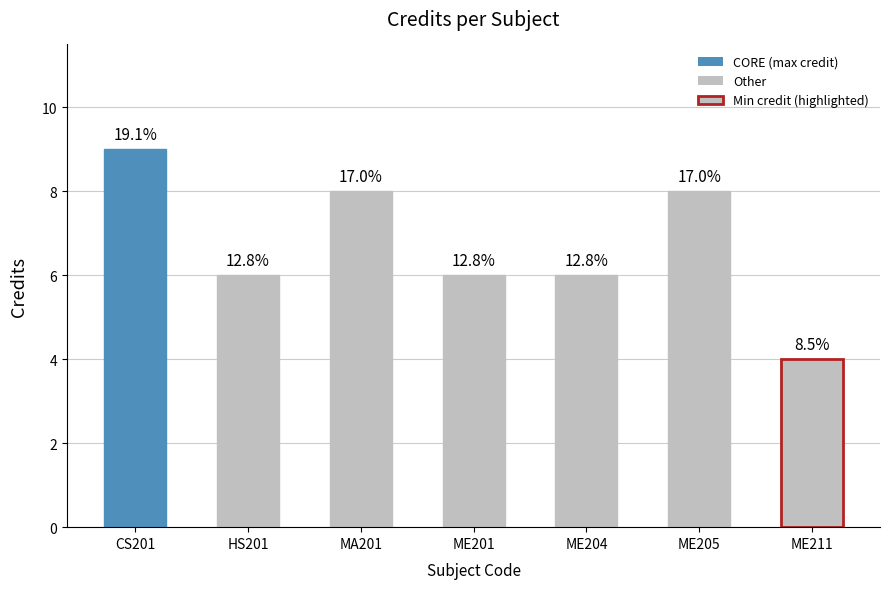

List the labels in order of value, smallest first.

ME211, HS201, ME201, ME204, MA201, ME205, CS201